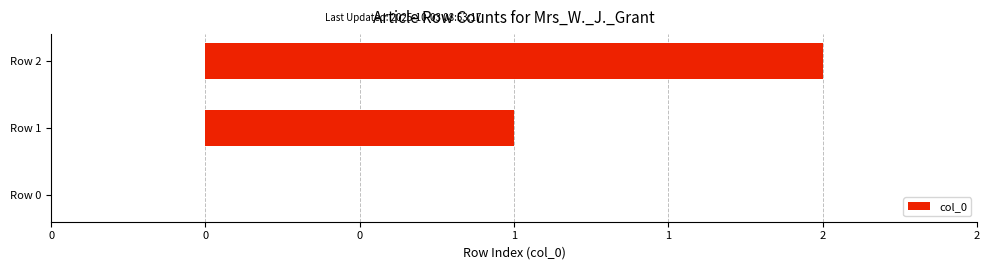

Are the bars horizontal?

Yes